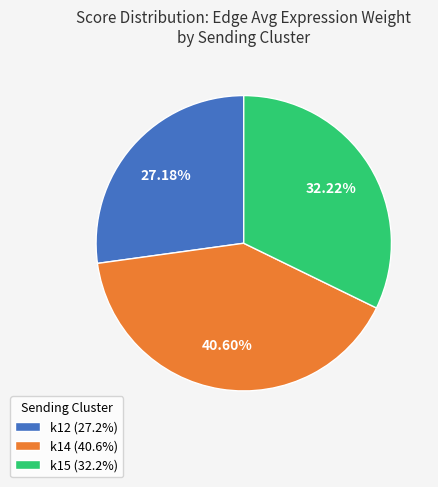

How many segments does this pie chart have?

3